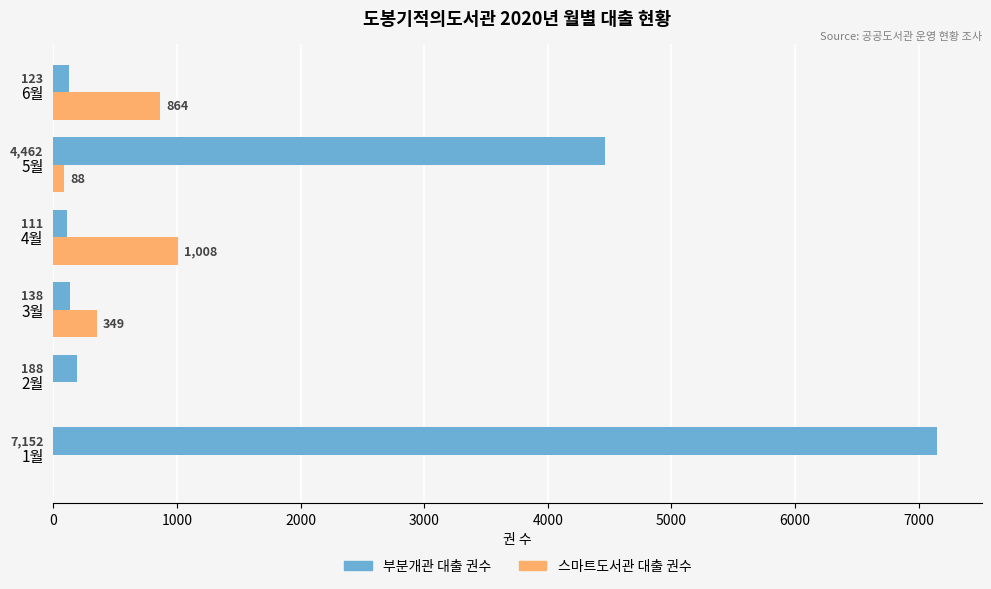

Which series has the largest total across all categories?

부분개관 대출 권수